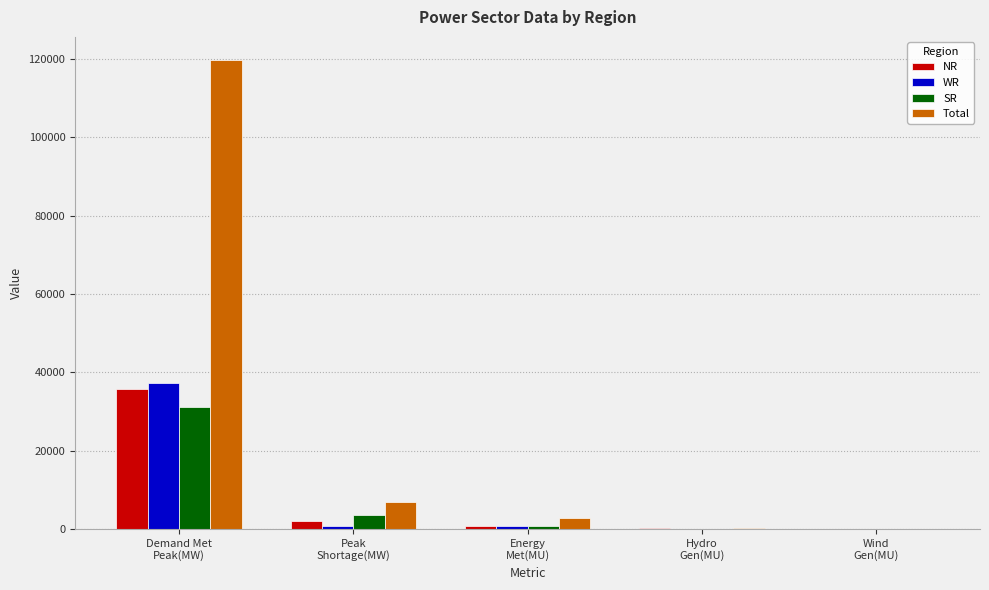

What is the maximum value for Total?

119672